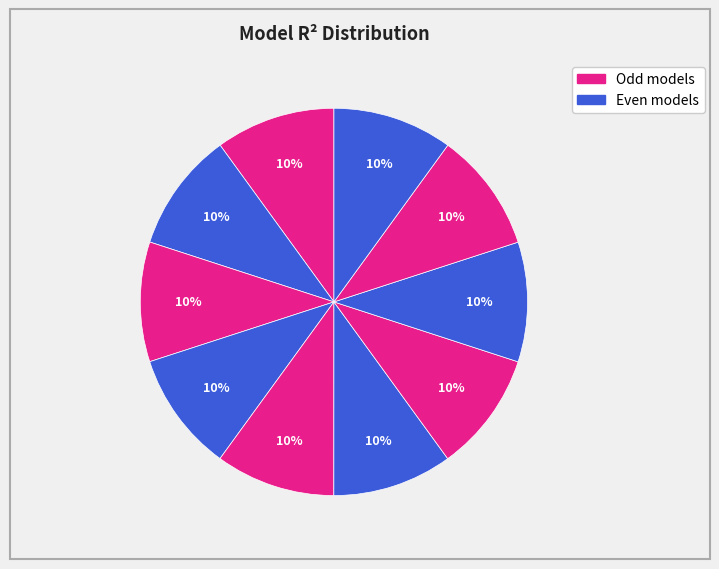

How many segments does this pie chart have?

10